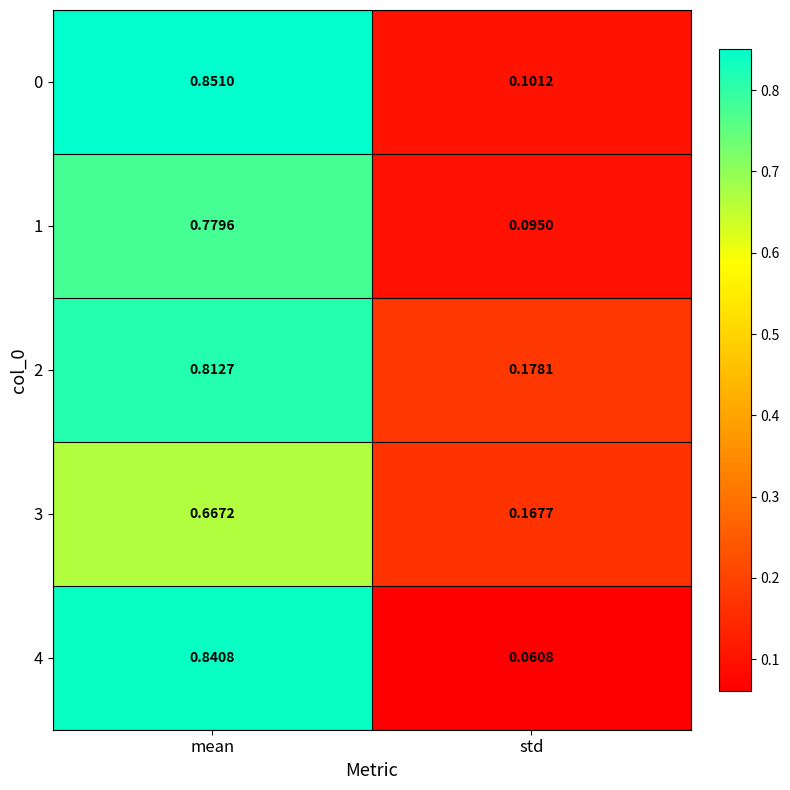

At how many categories does at least one series exceed 0?

2